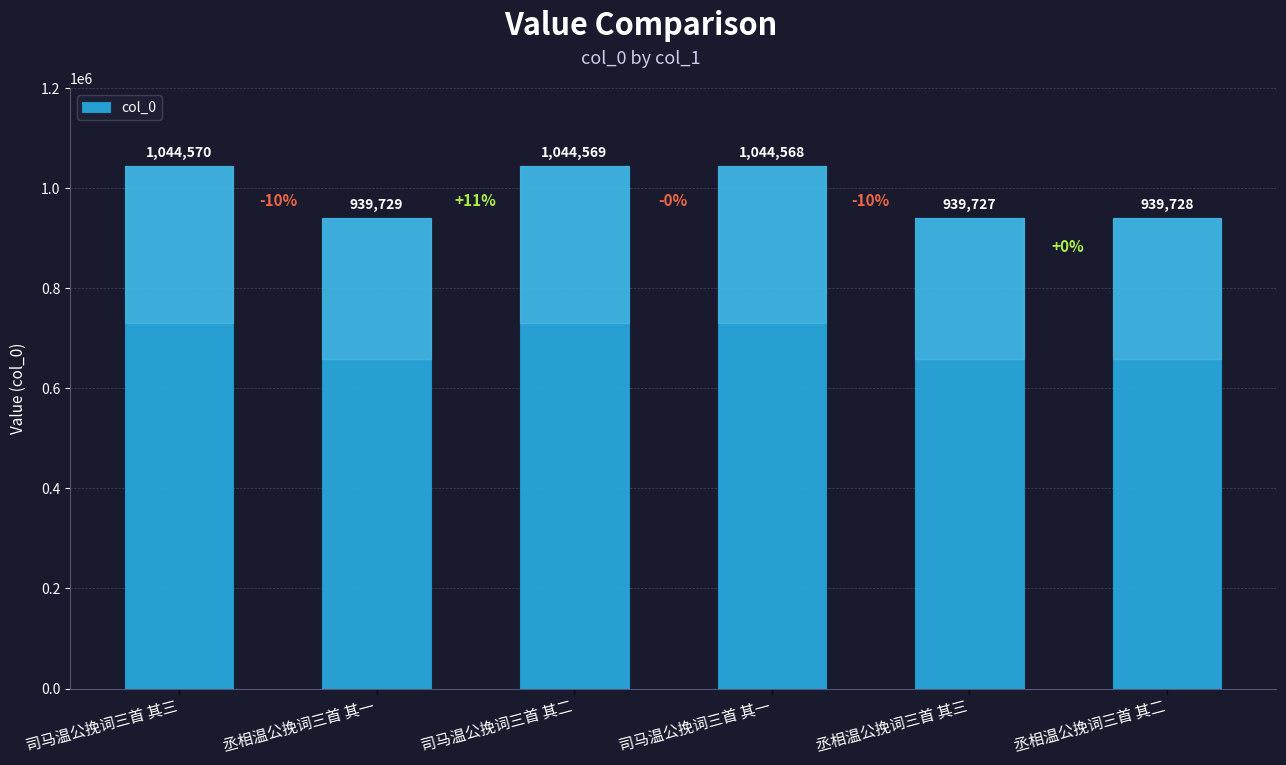

What position from the left is 司马温公挽词三首 其一?

4